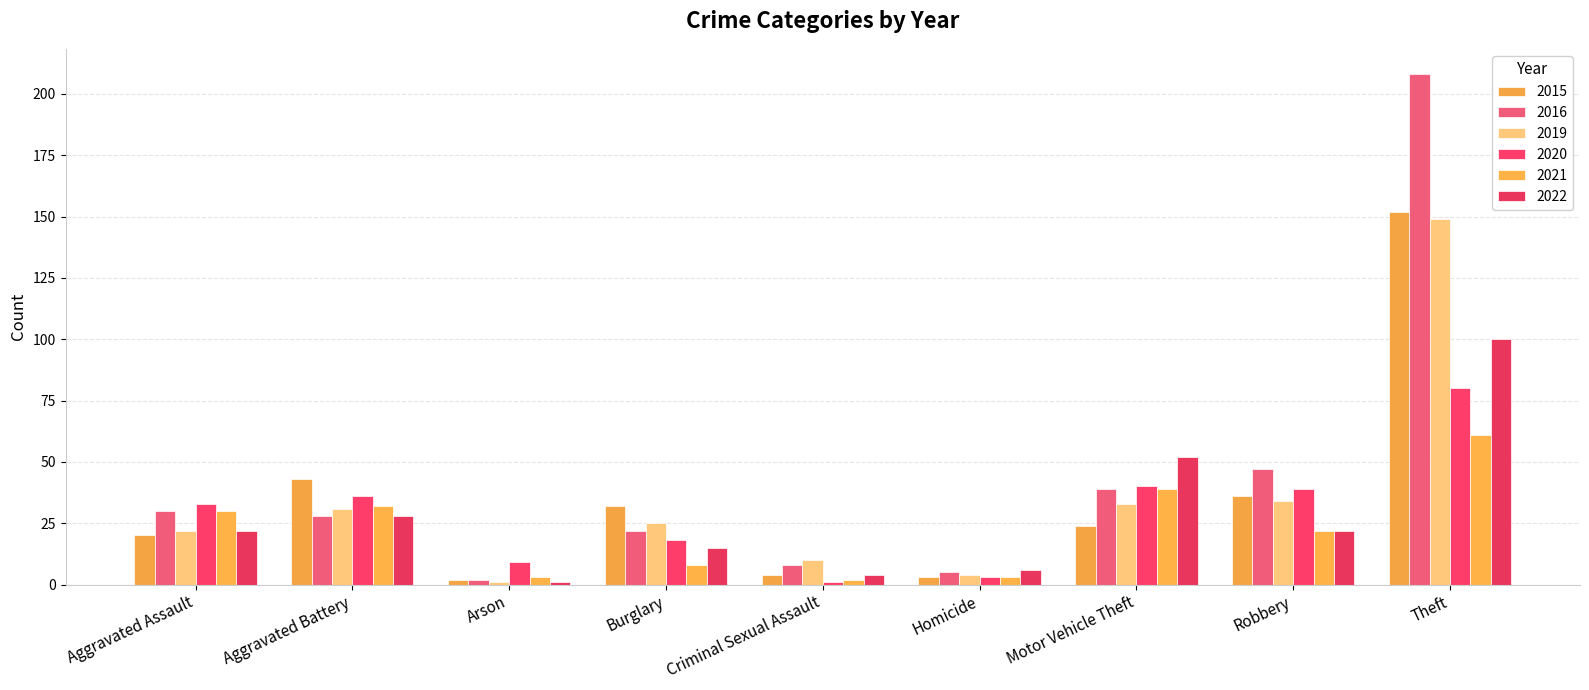

Which series has the largest total across all categories?

2016